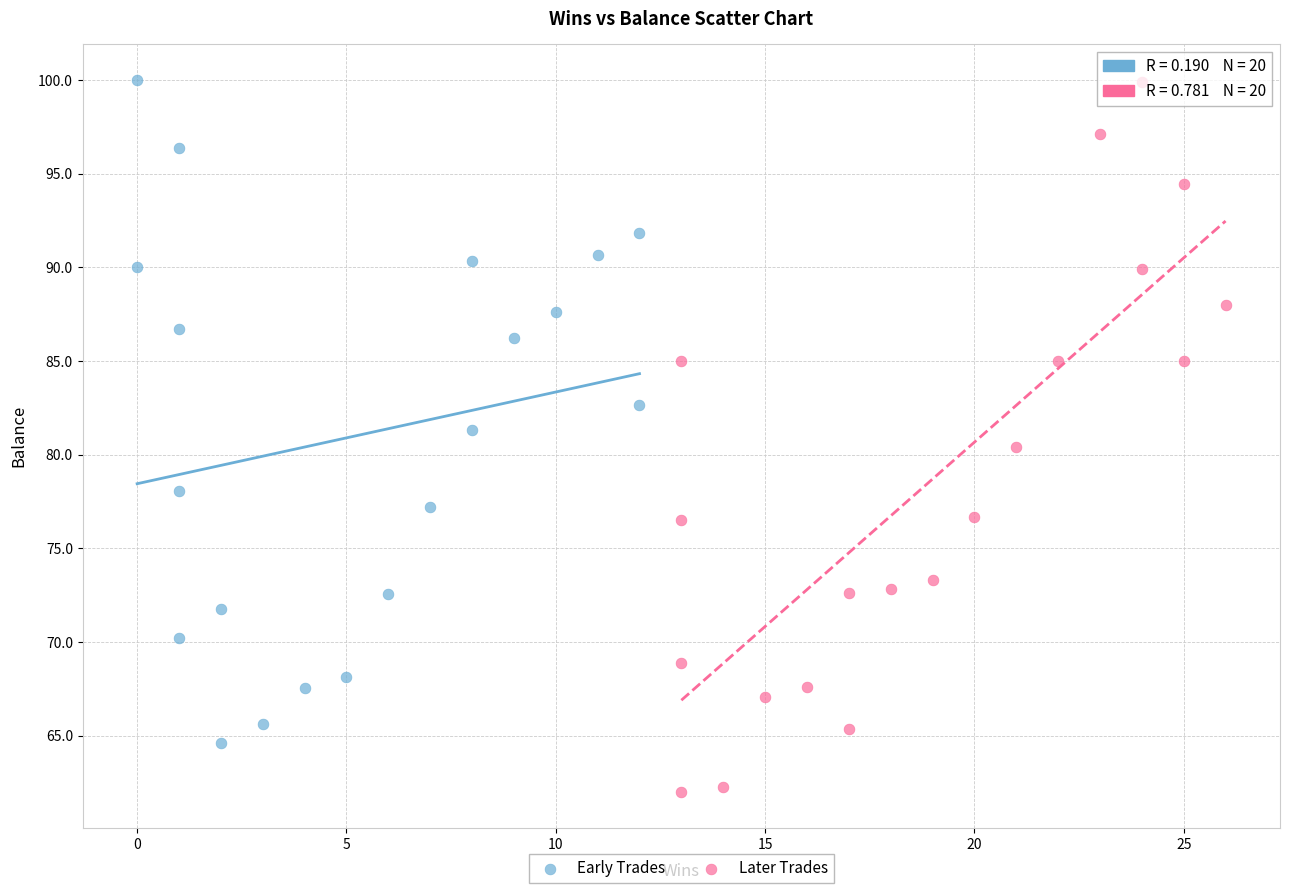

What are all the series names shown in the legend?

Early Trades, Later Trades